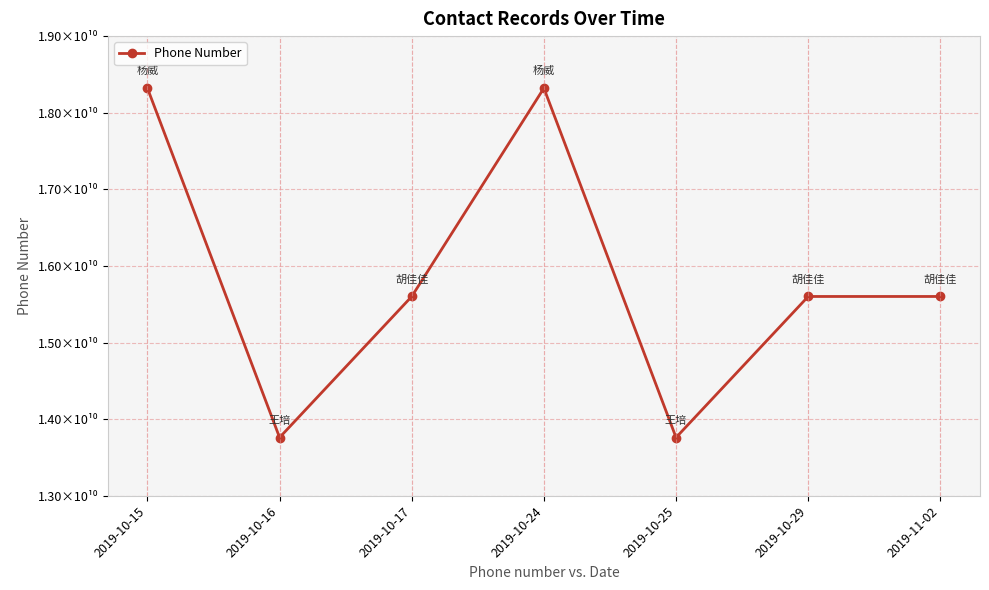

Does the chart have visible grid lines?

Yes